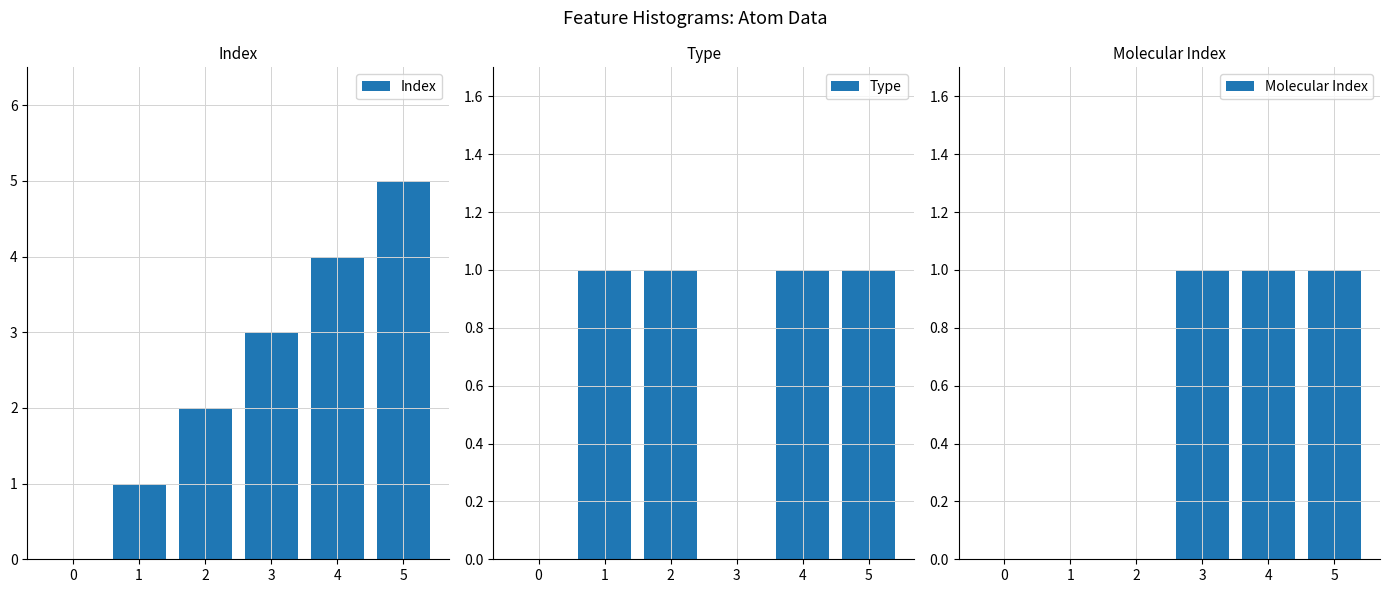

What is the sum of the Type values at 0 and 4?

1